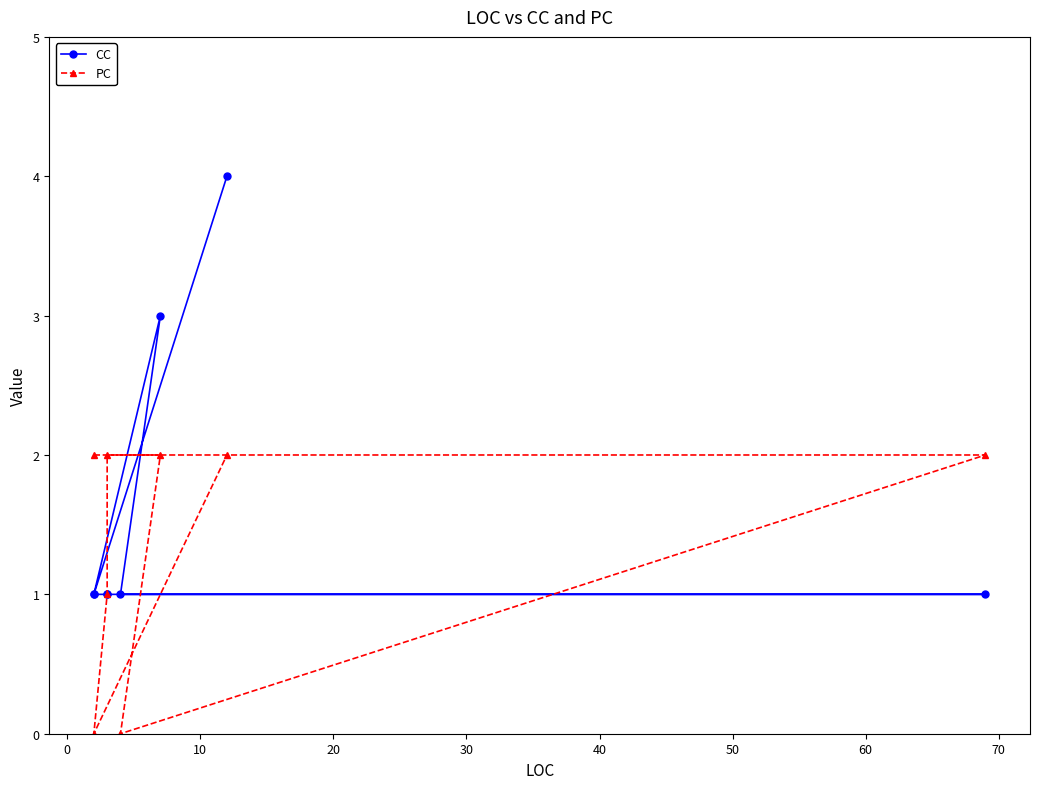

Is it true that CC equals 0 at −10?

False